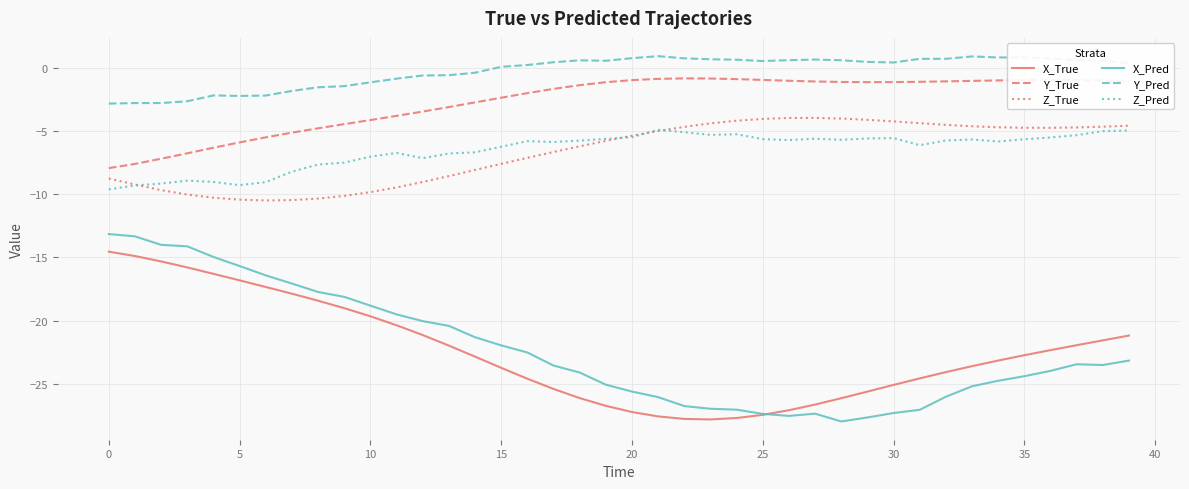

True or false: X_Pred and X_True cross at least once.

True